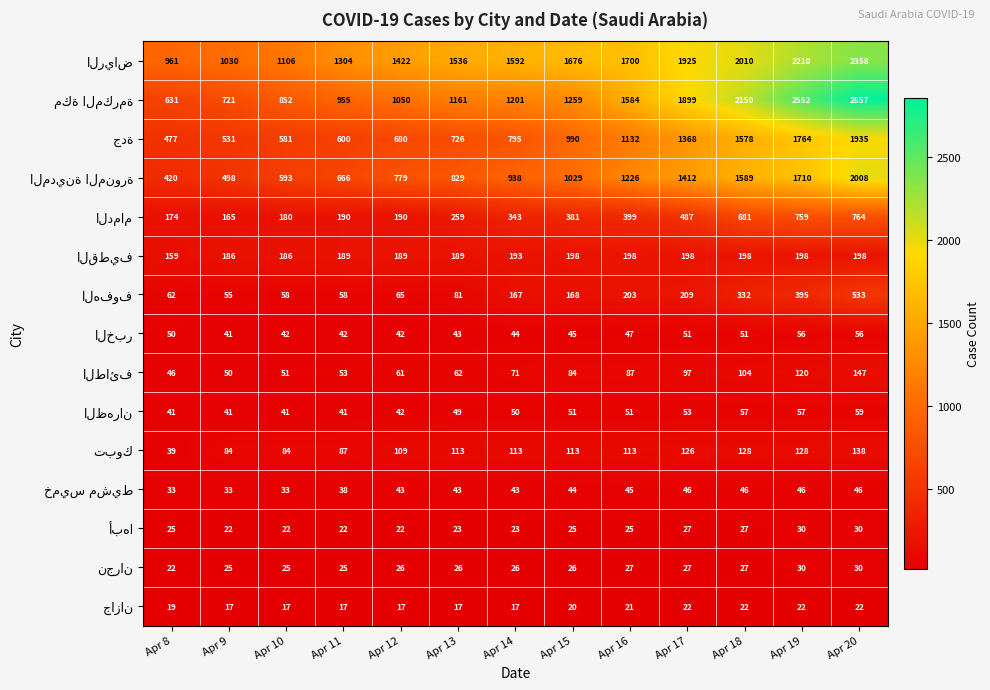

At which category does the chart reach its peak across all series?

Apr 20